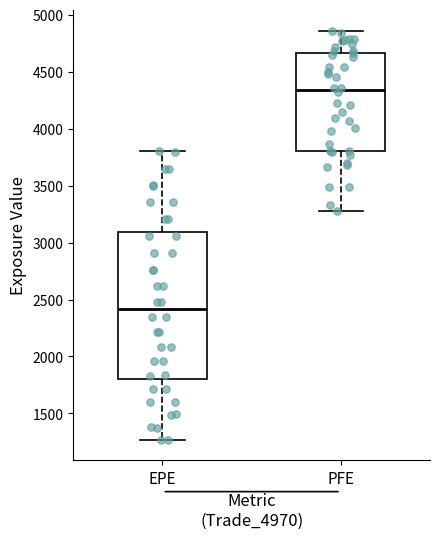

Reading left to right, read every box against the y-axis: the position of its median line, the range the box covers, and the ends of its whiskers. The values are not printed on the chart, so give them approximately, as read against the axis.

EPE: median 2400, box 1800 to 3100, whiskers 1250 to 3800
PFE: median 4350, box 3800 to 4650, whiskers 3300 to 4850